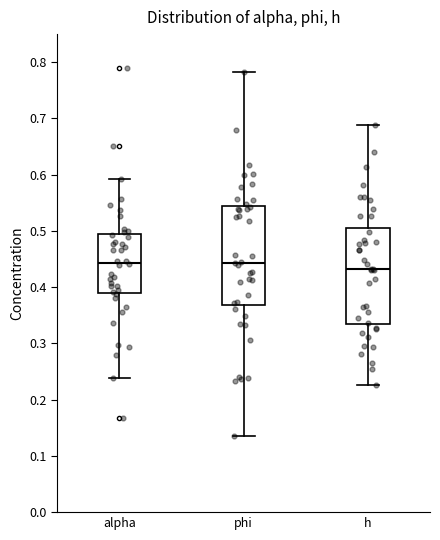

Which box has the lowest median line?

h